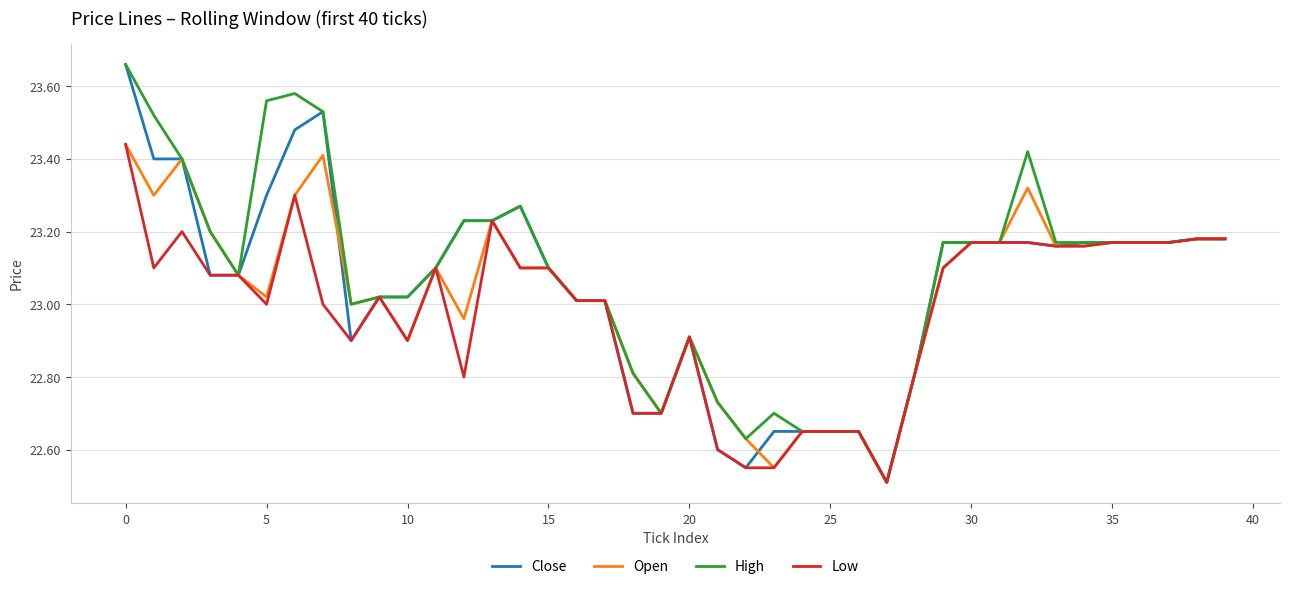

What is the smallest value displayed?

22.5